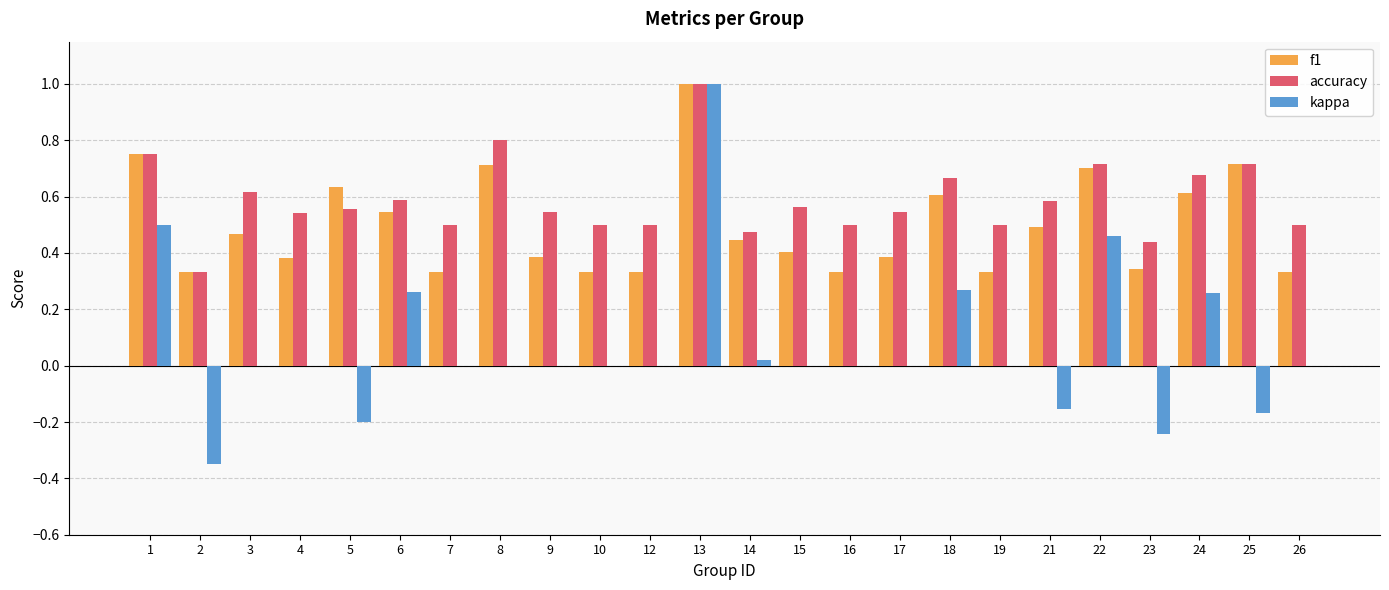

At which category is the sum across all series the highest?

13